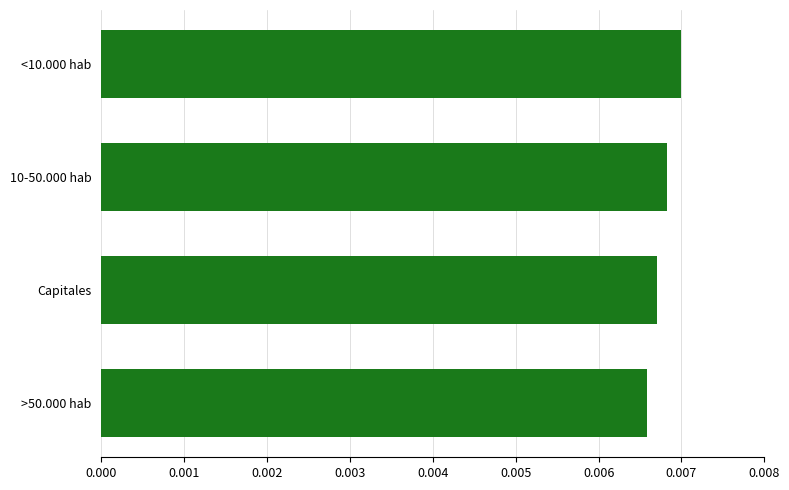

List the labels in order of value, smallest first.

>50.000 hab, Capitales, 10-50.000 hab, <10.000 hab